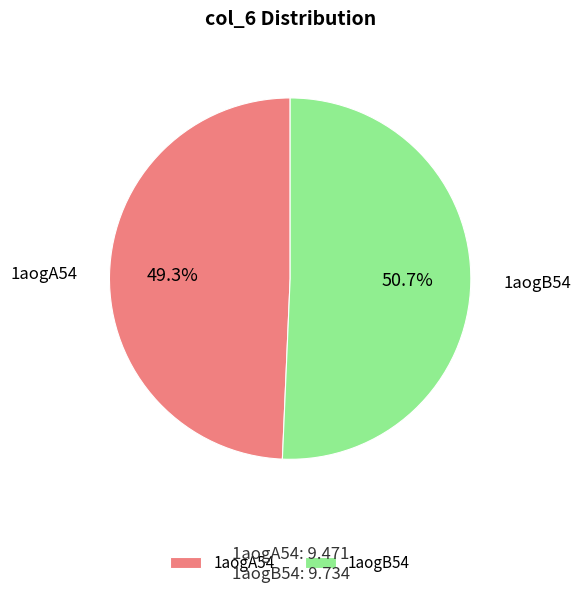

What percentage is the 1aogB54 slice, to the nearest percent?

51%